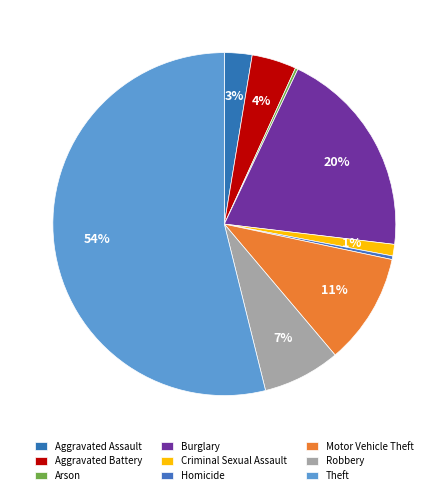

Combined, what portion of the pie is Aggravated Battery and Motor Vehicle Theft?

14.7%